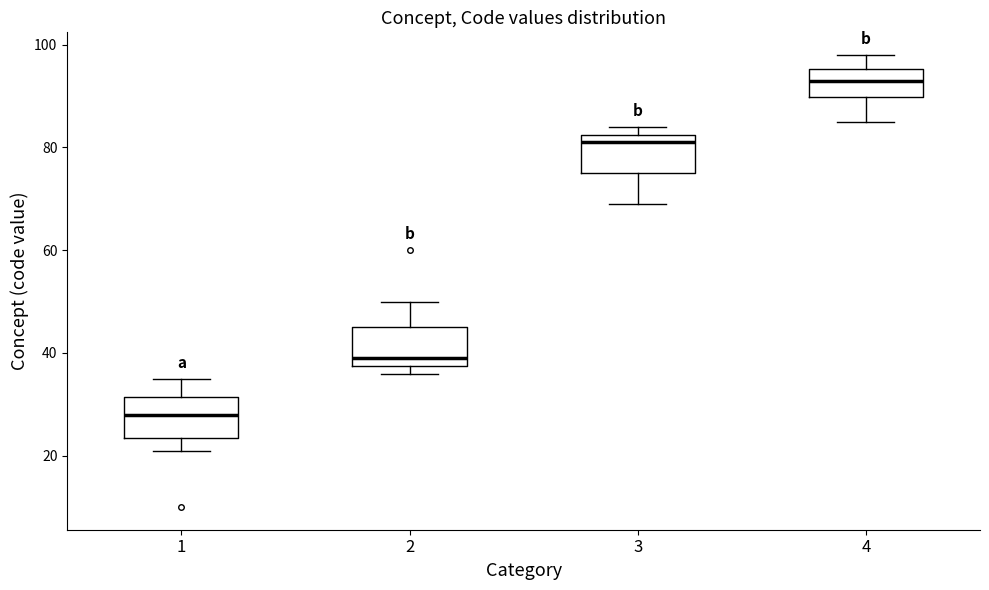

Reading left to right, read every box against the y-axis: the position of its median line, the range the box covers, and the ends of its whiskers. The values are not printed on the chart, so give them approximately, as read against the axis.

1: median 28, box 24 to 32, whiskers 22 to 36
2: median 40, box 38 to 46, whiskers 36 to 50
3: median 82 (just below the box's upper edge), box 76 to 82, whiskers 70 to 84
4: median 94, box 90 to 96, whiskers 86 to 98